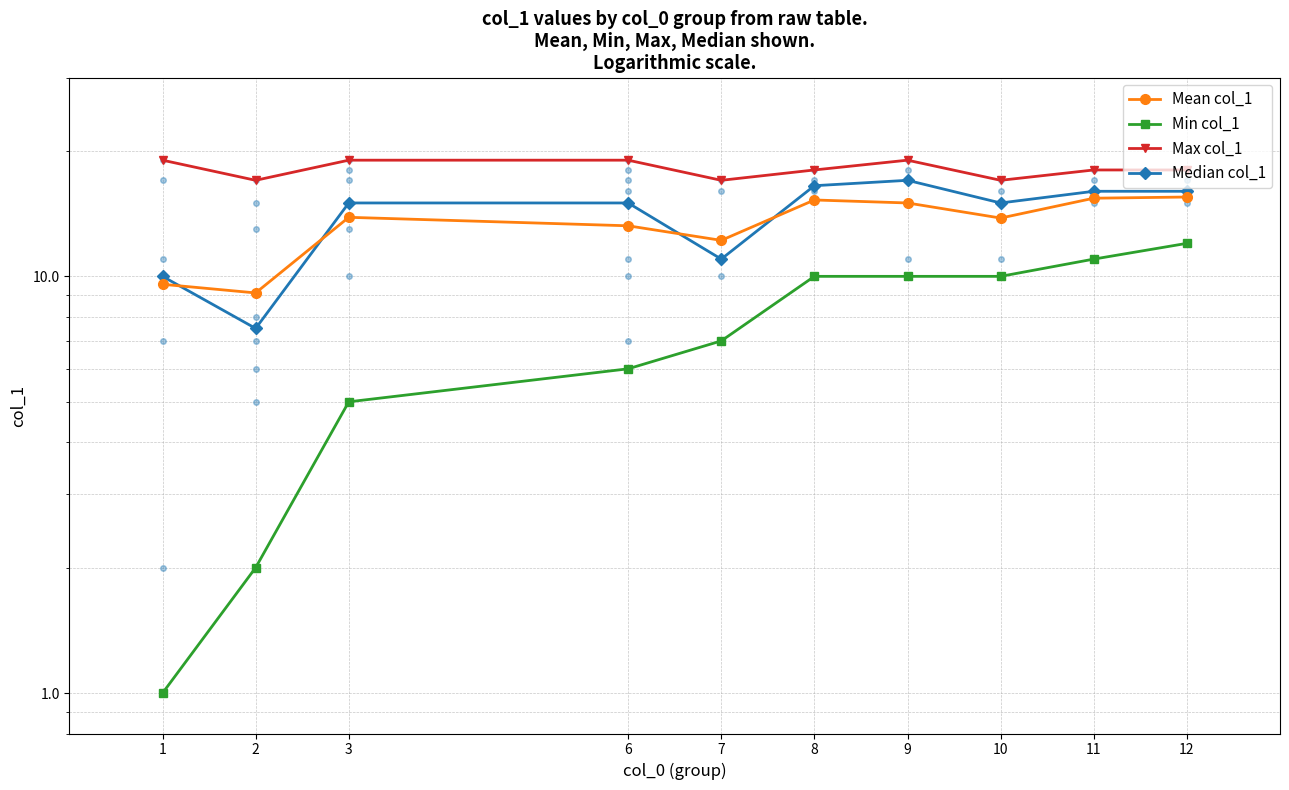

Which series changed the most between 6 and 12?

Min col_1